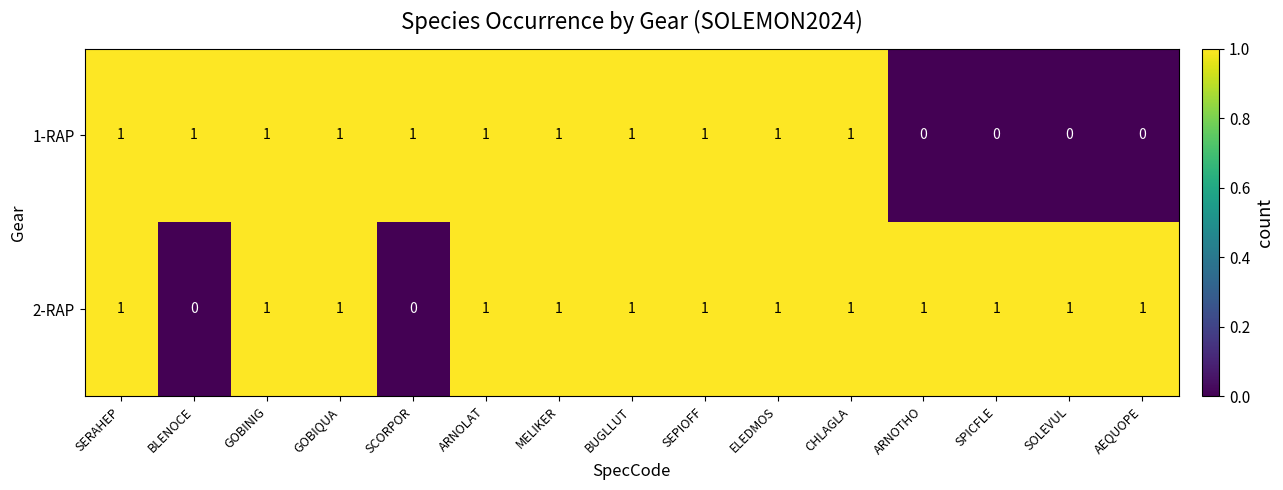

At how many categories does at least one series exceed 0?

15